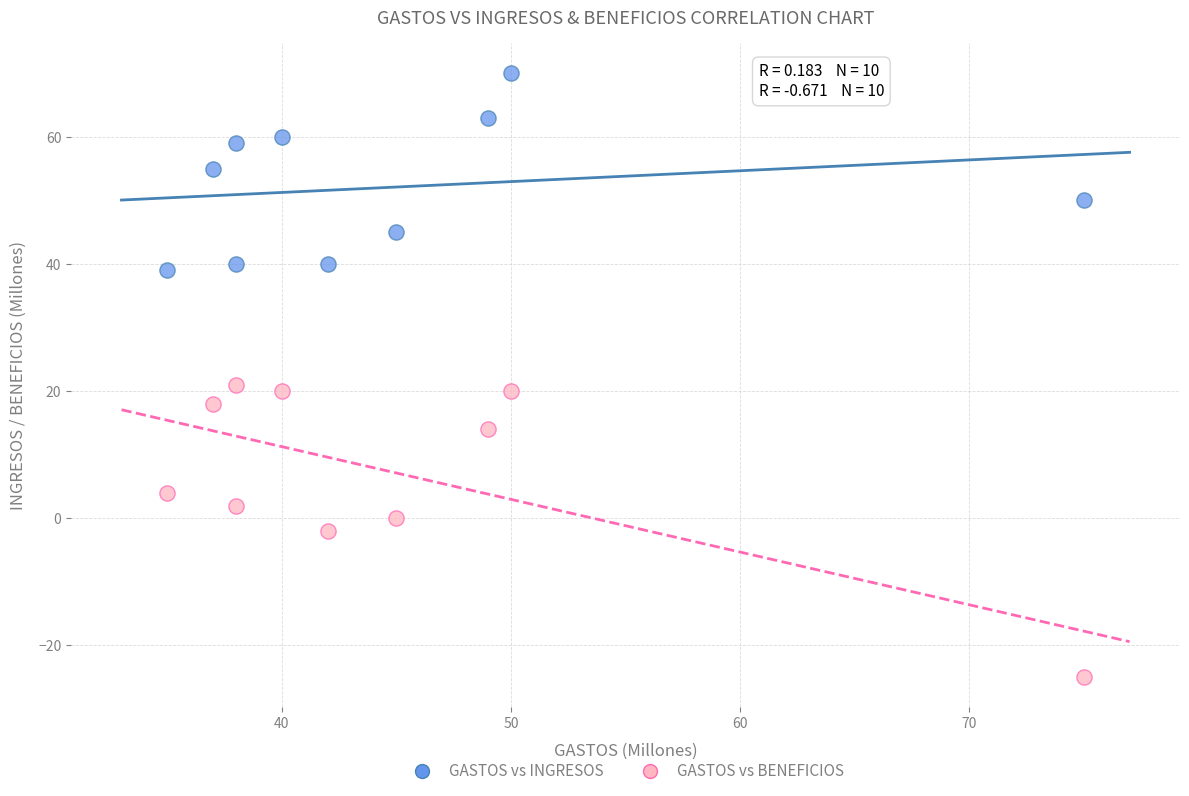

Across all data points, what is the range of X values (max minus min)?

40